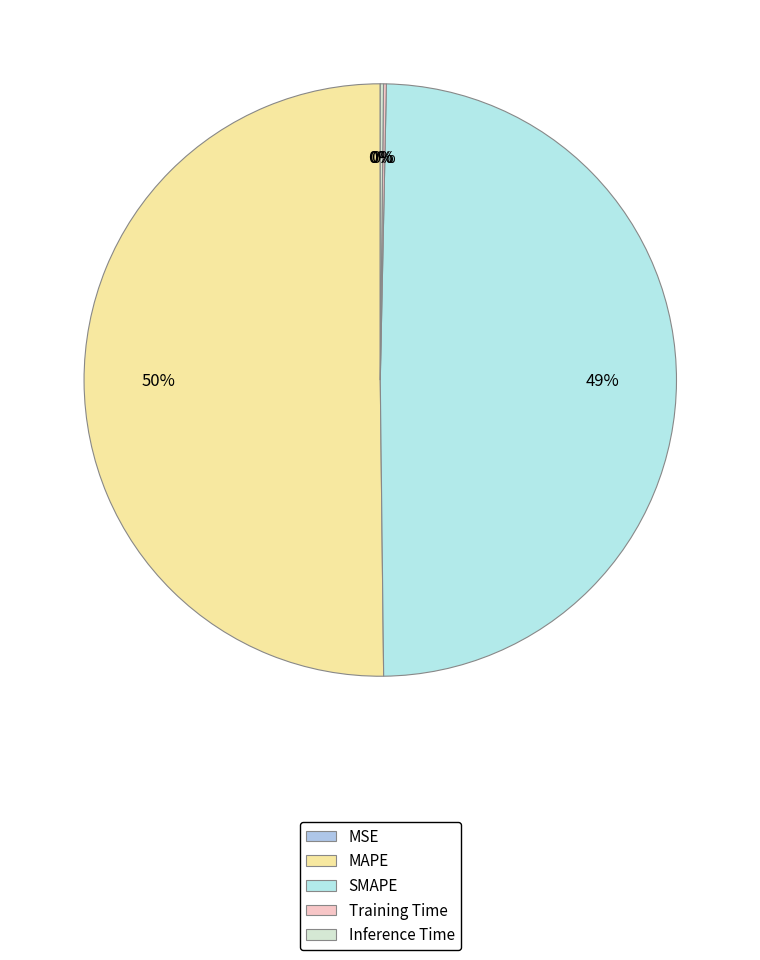

What is the smallest slice in the pie chart?

MSE